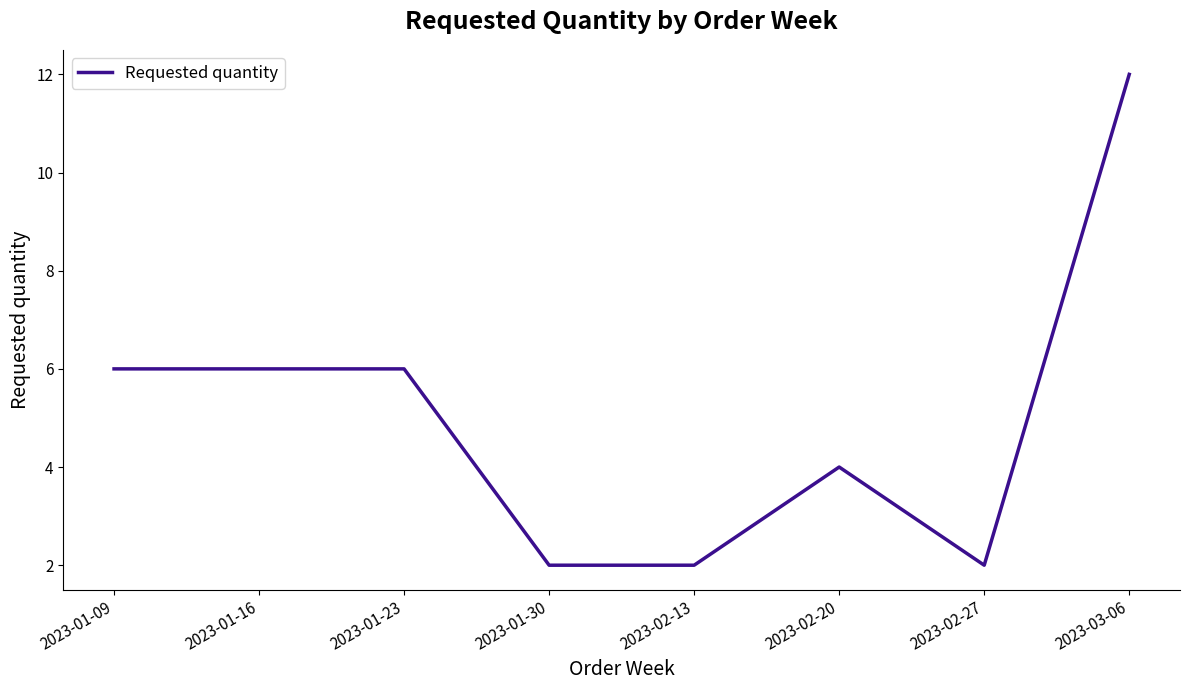

What position from the right is 2023-01-23?

6